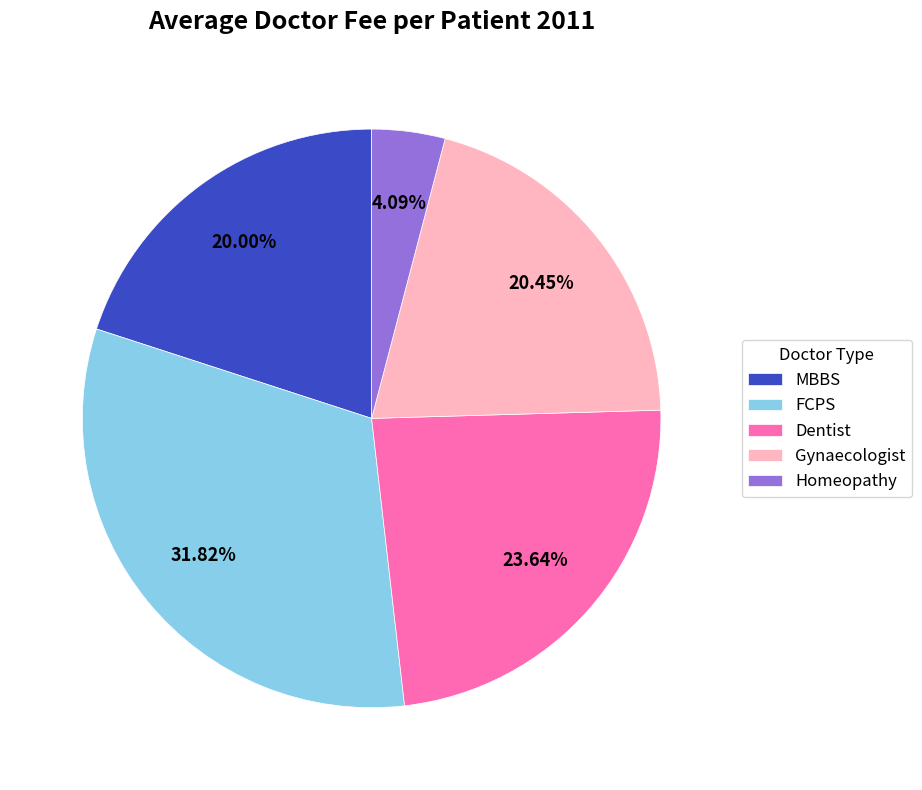

Does any single category account for the majority?

No